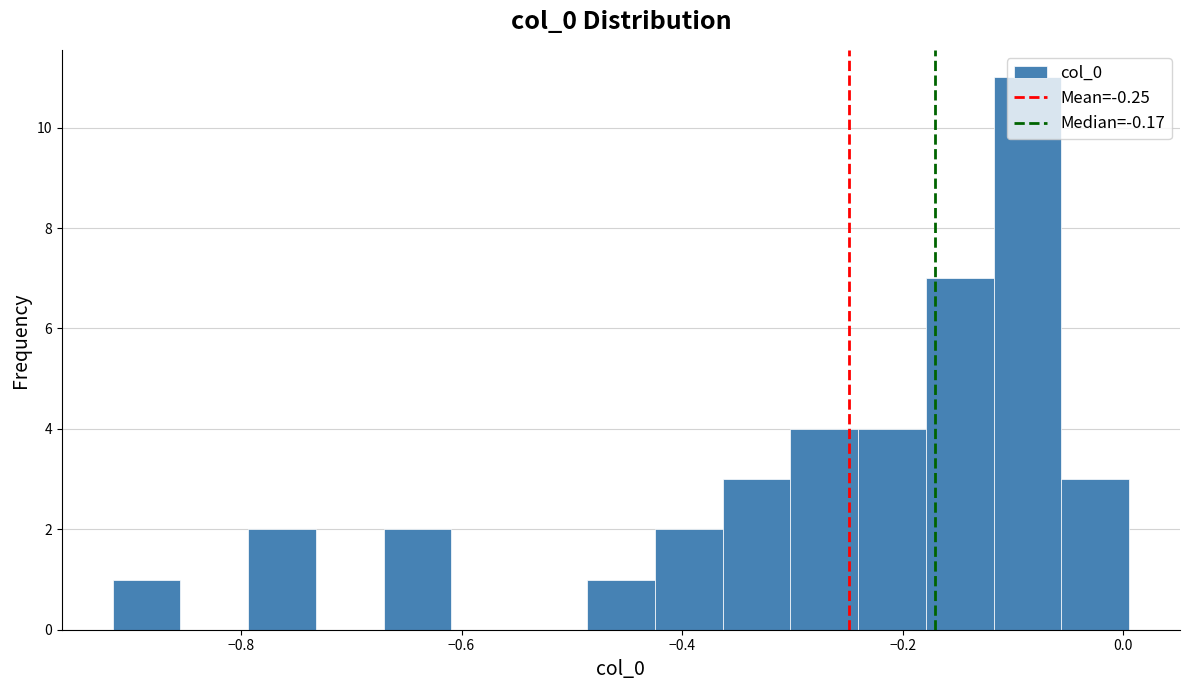

Around what value on the x-axis is the tallest bar? Give the approximate position of its centre, as read against the axis.

-0.08